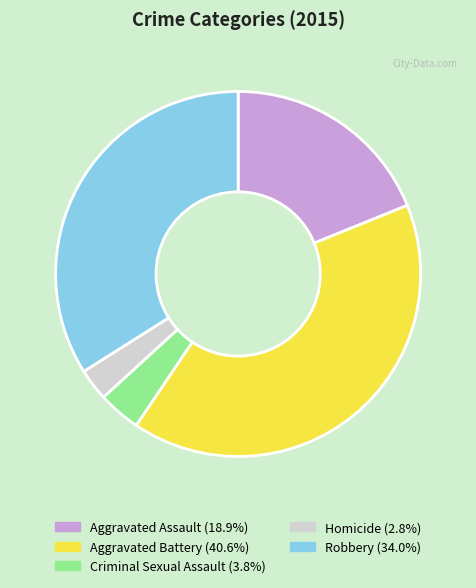

Between Criminal Sexual Assault and Robbery, which is larger?

Robbery